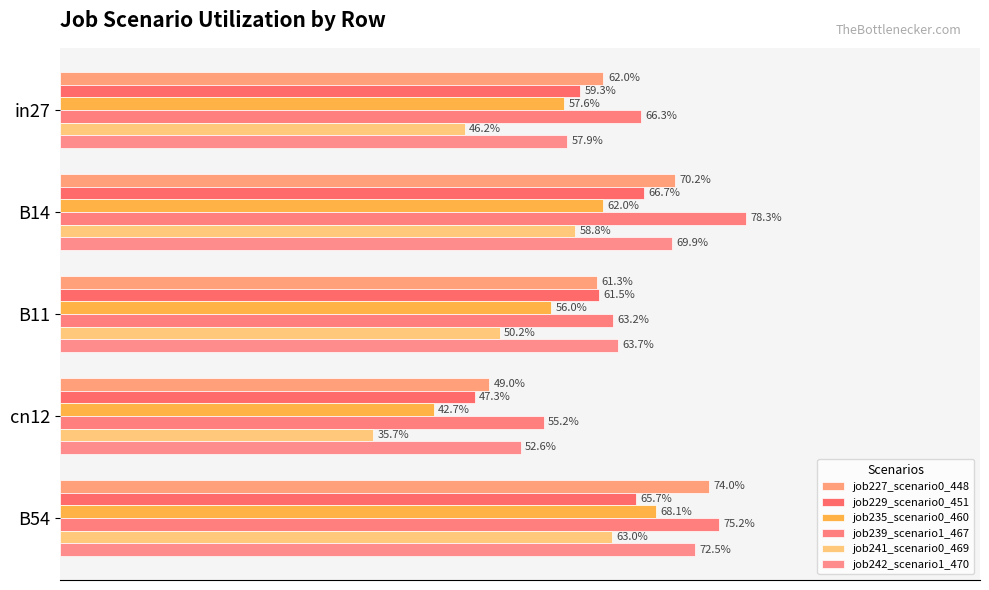

Reading left to right, extract all data points from this chart.

job227_scenario0_448: 0.6	0.7	0.6	0.5	0.7
job229_scenario0_451: 0.6	0.7	0.6	0.5	0.7
job235_scenario0_460: 0.6	0.6	0.6	0.4	0.7
job239_scenario1_467: 0.7	0.8	0.6	0.6	0.8
job241_scenario0_469: 0.5	0.6	0.5	0.4	0.6
job242_scenario1_470: 0.6	0.7	0.6	0.5	0.7